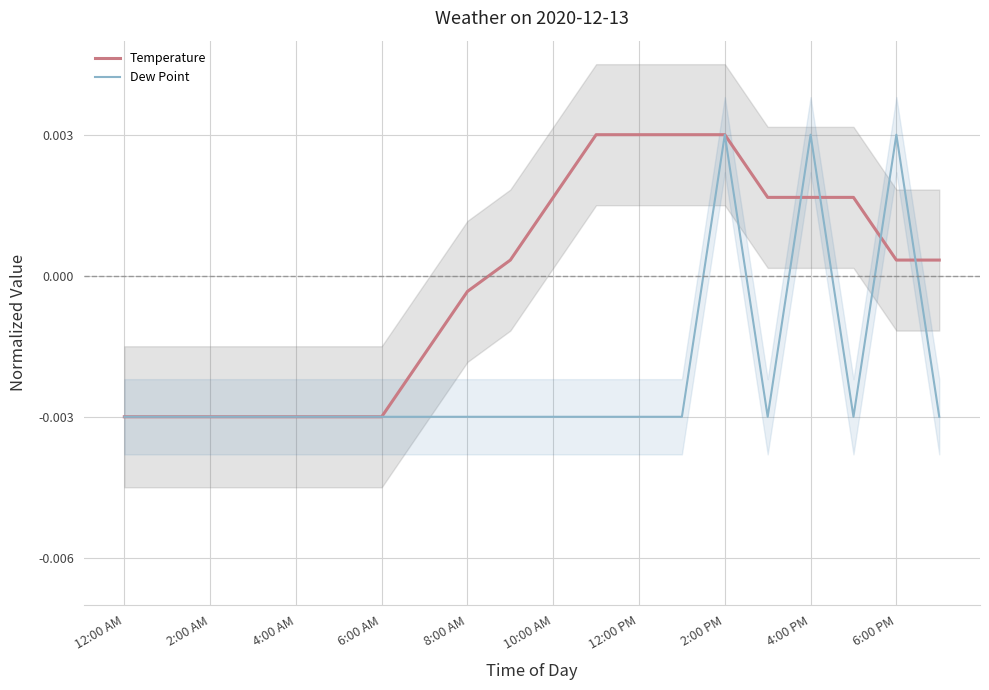

How many lines are shown in the chart?

2